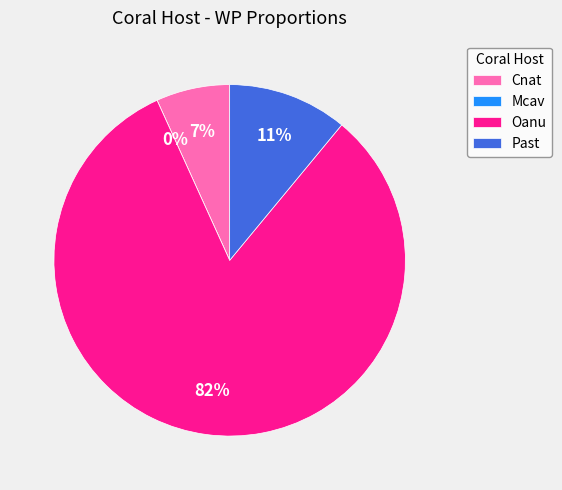

Is it true that Past is 21% of the pie?

False